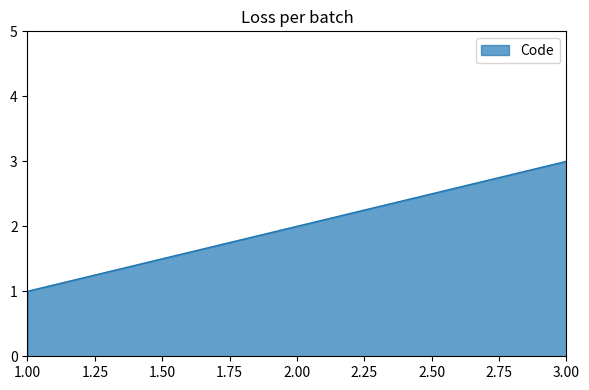

At which category does the chart reach its peak across all series?

3.00